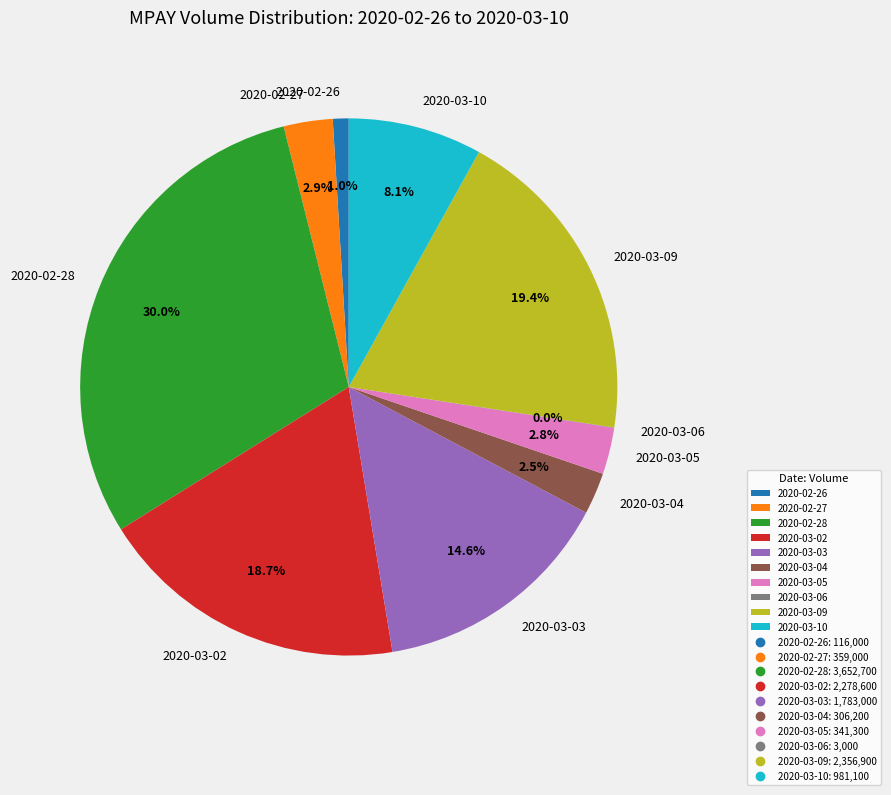

Which slice is the largest?

2020-02-28